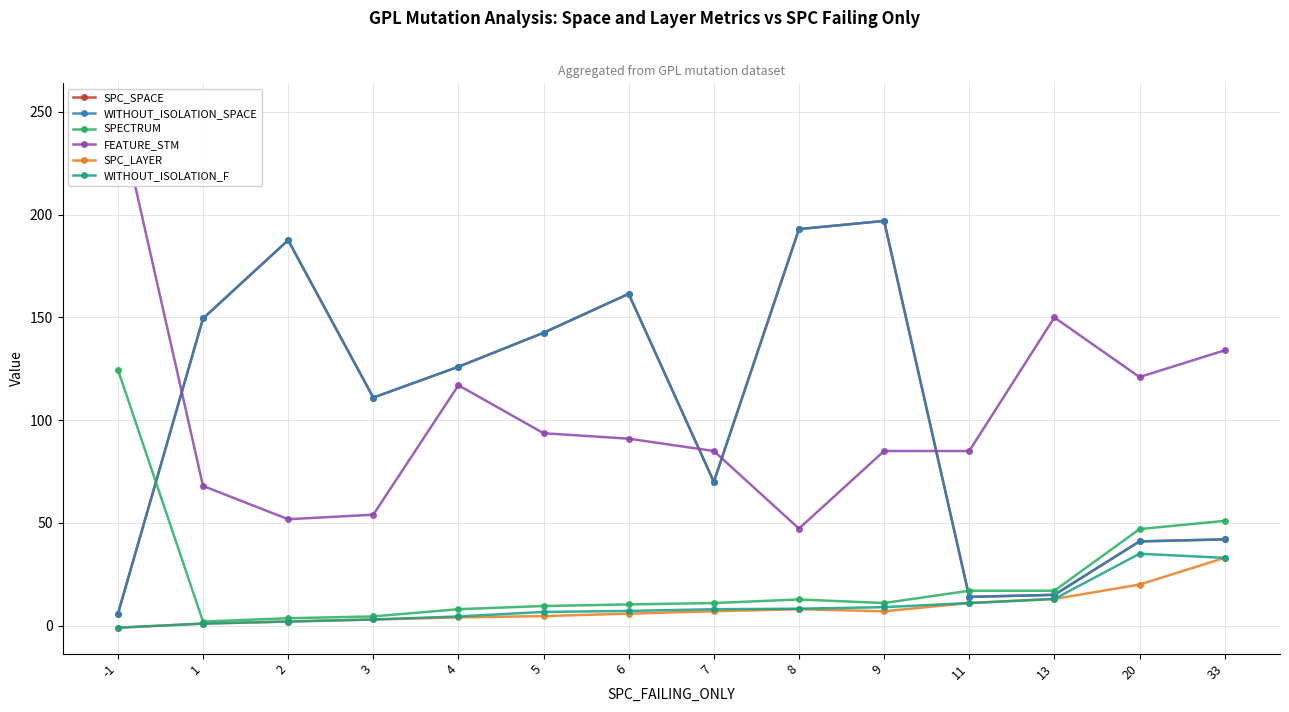

What is the greatest value displayed?

251.3